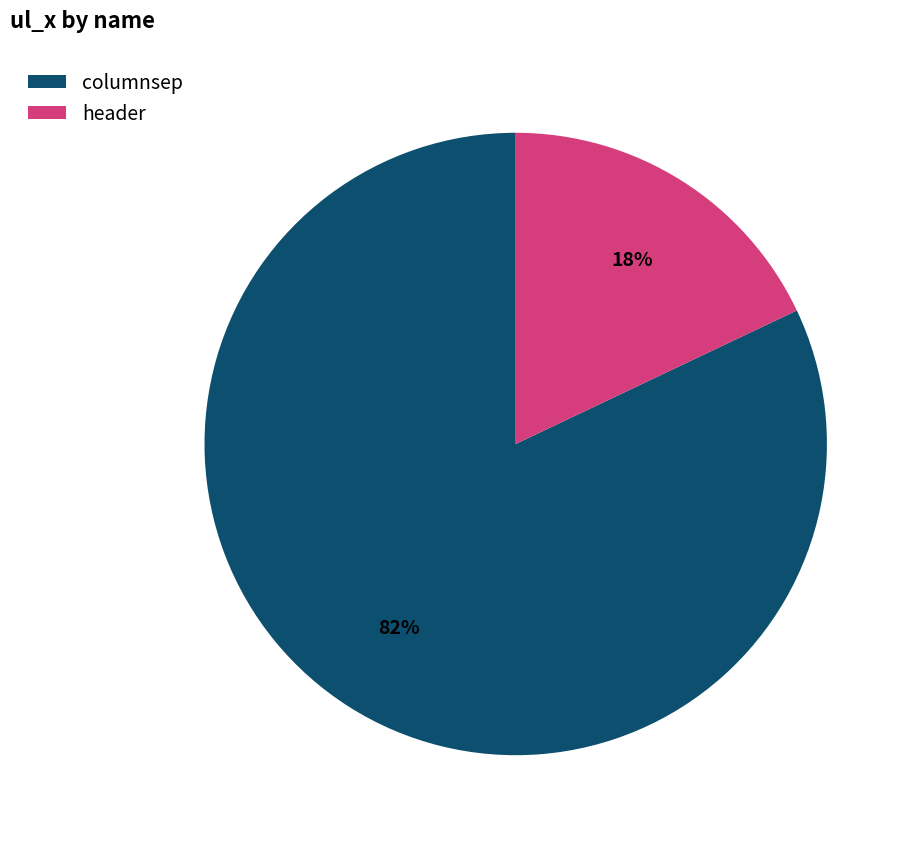

Is there a majority slice in this chart?

Yes